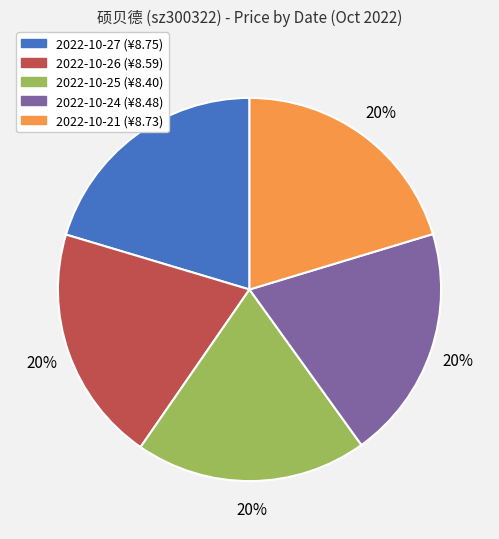

Does any single category account for the majority?

No